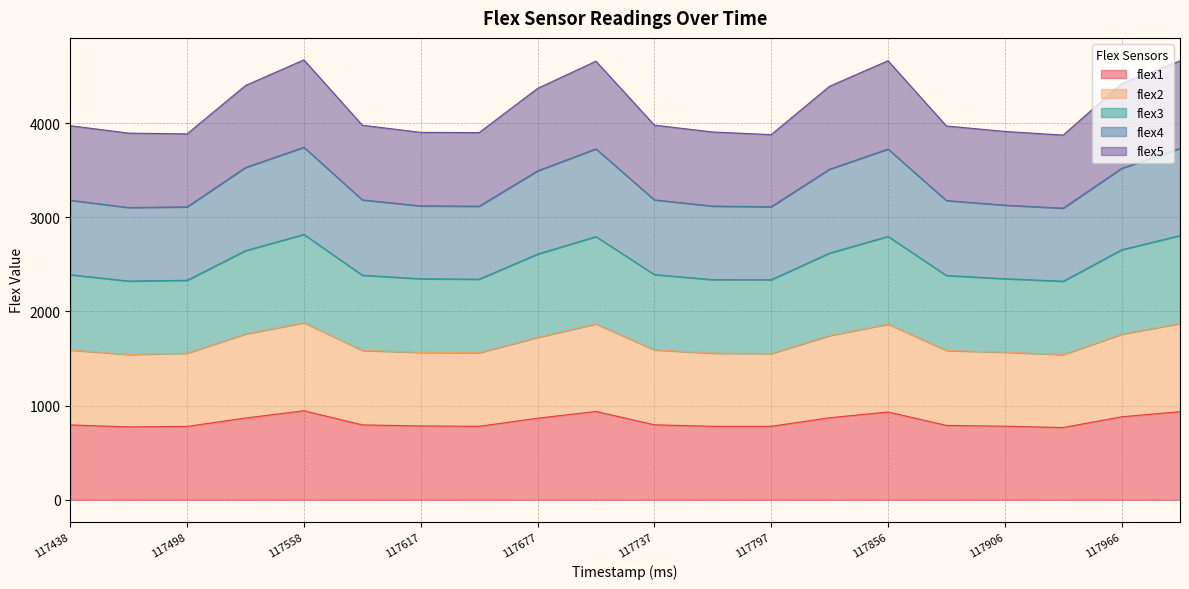

Where is the first local minimum for flex3?

117498